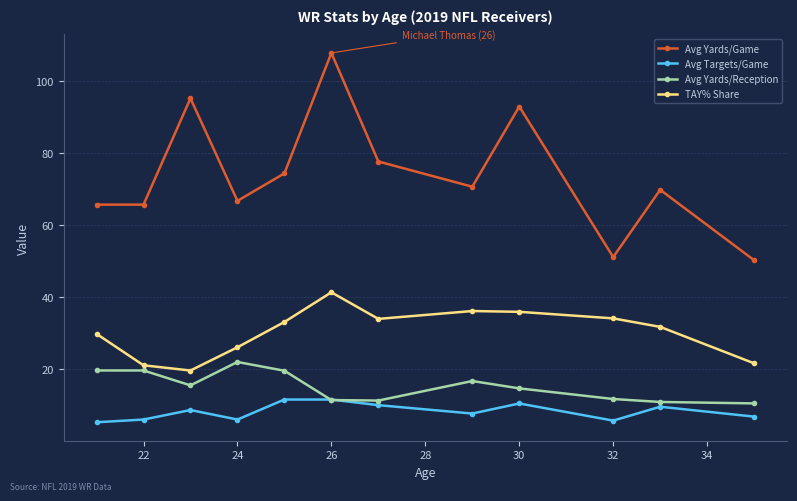

What is the highest value of the Avg Yards/Reception series?

22.0